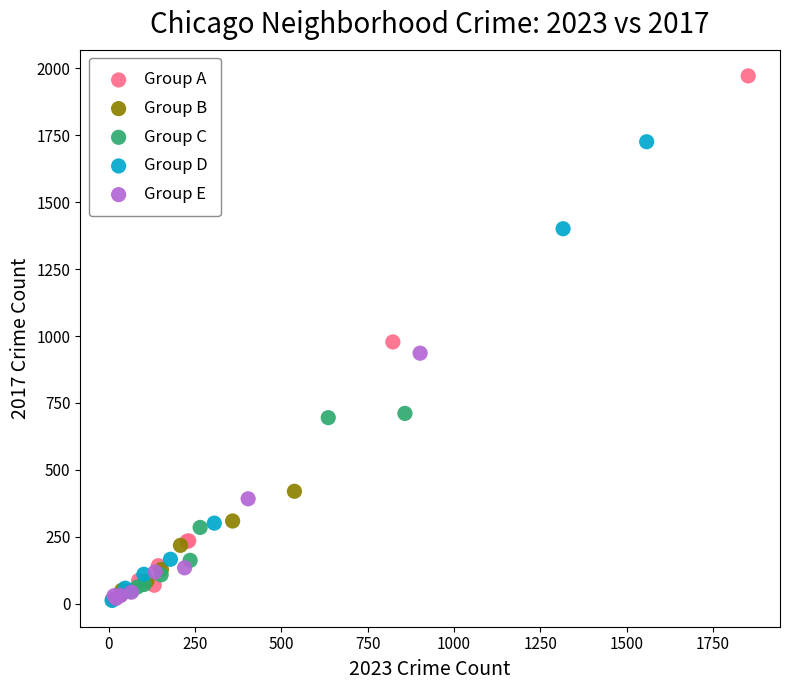

Which series reaches the maximum Y coordinate?

Group A